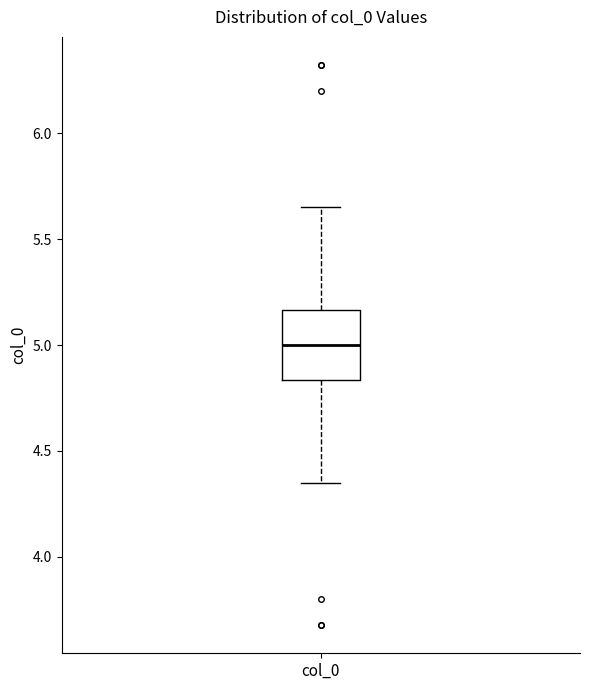

Transcribe this box plot: give where the median line is, the range the box spans, and where the two whiskers end, as read against the y-axis. The values are not printed on the chart, so give them approximately, as read against the axis.

median 5.00, box 4.85 to 5.15, whiskers 4.35 to 5.65